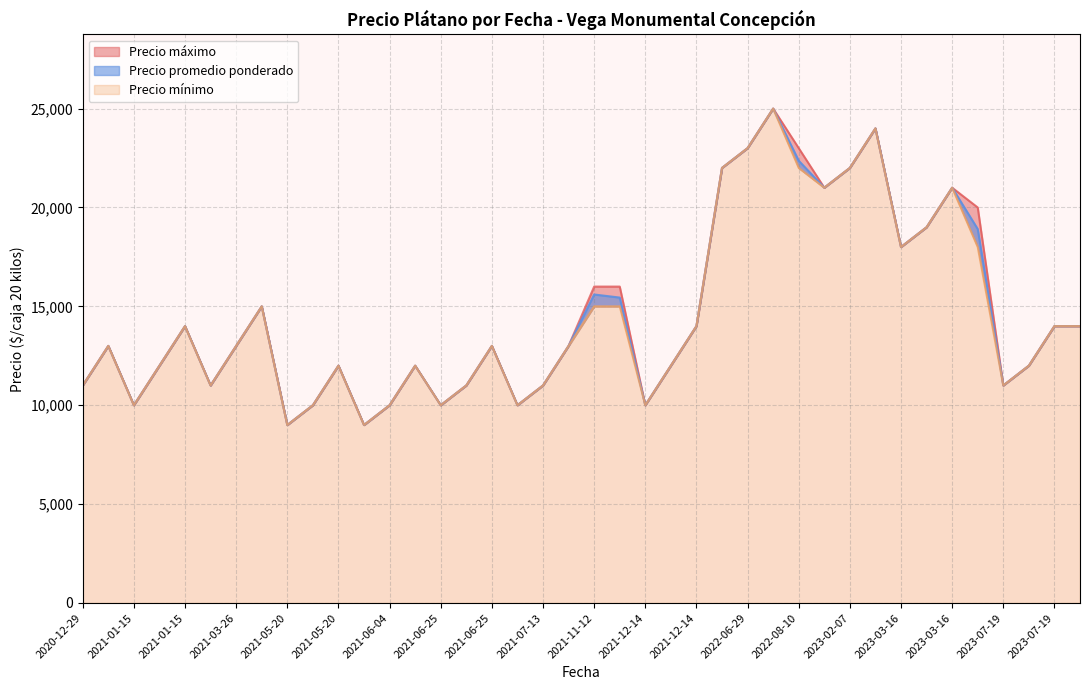

How many interior local peaks does the Precio minimo series have?

10